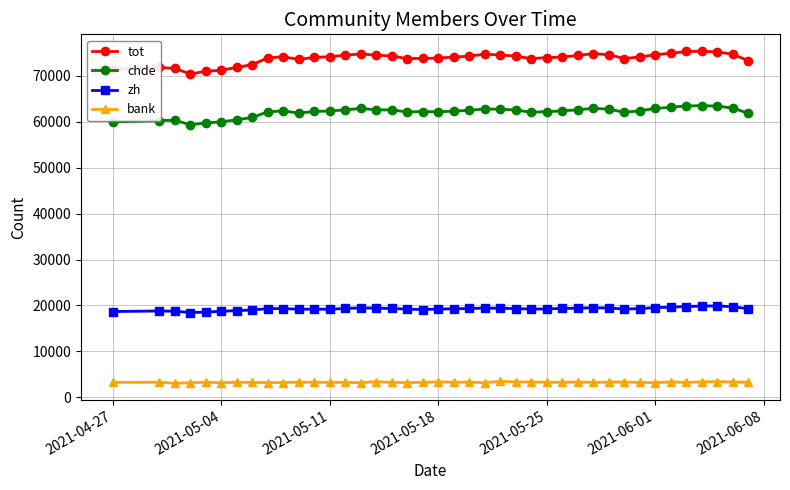

True or false: chde and bank cross at least once.

False